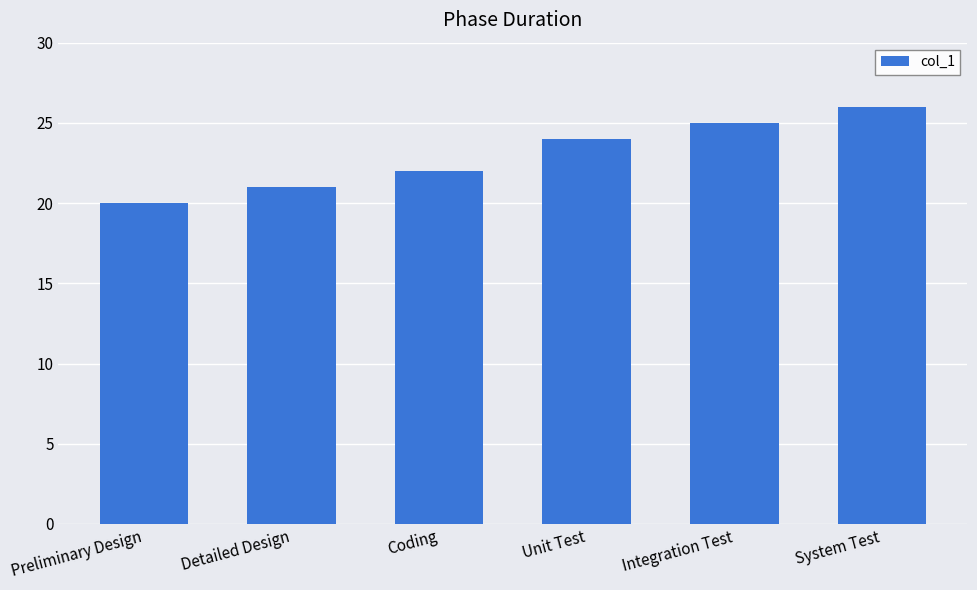

What is the sum of all values?

138